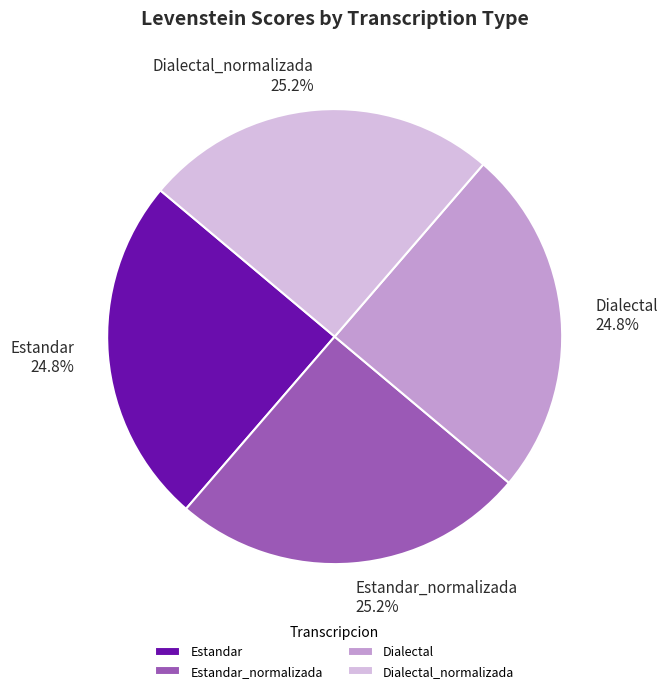

What portion of the pie excludes Estandar?

75.2%